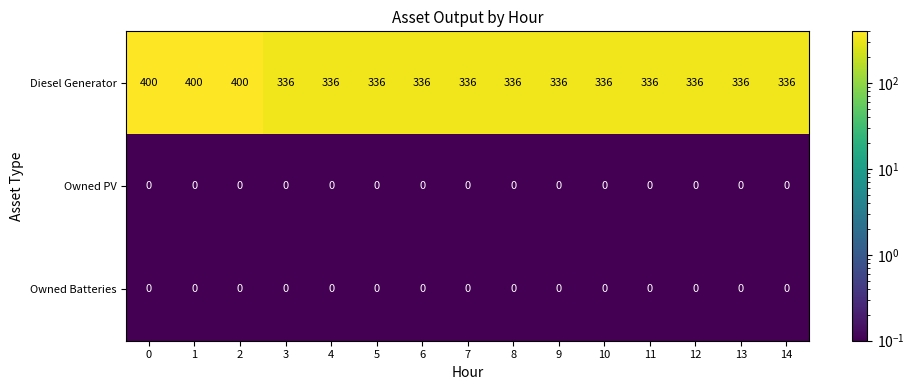

Between 0 and 14, which series saw the biggest shift?

Diesel Generator